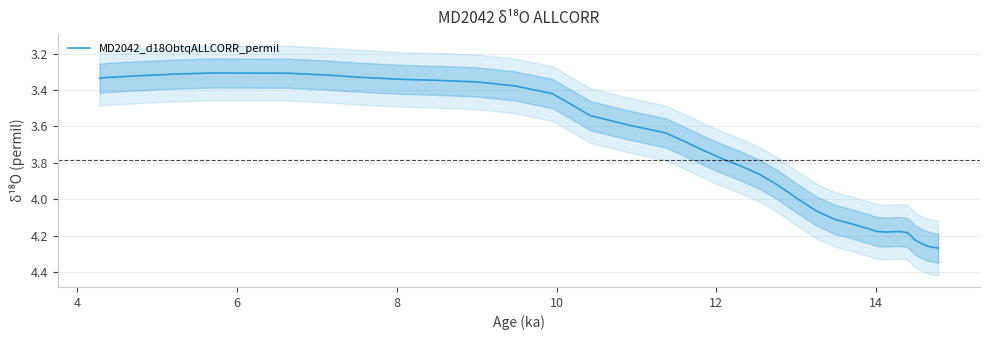

What is the minimum value shown in the chart?

3.3